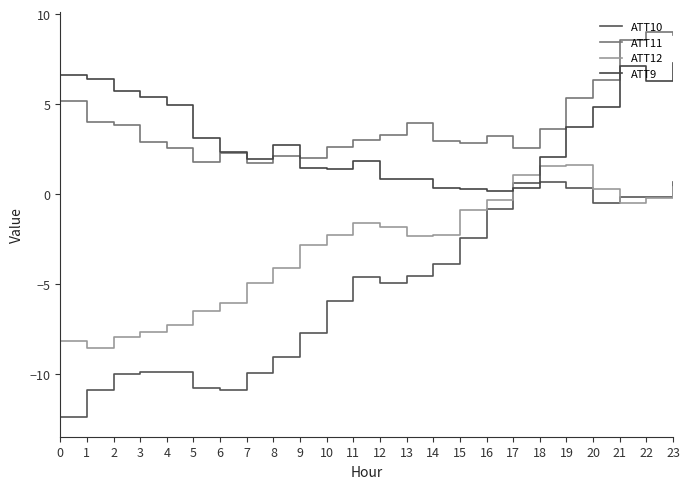

What is the total value across all series at 13?

-2.1